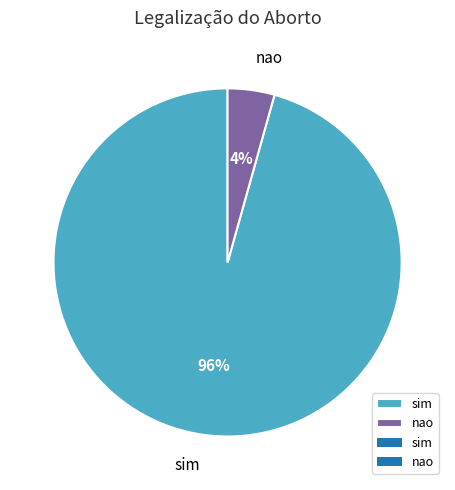

Rank the categories by value from lowest to highest.

nao, sim